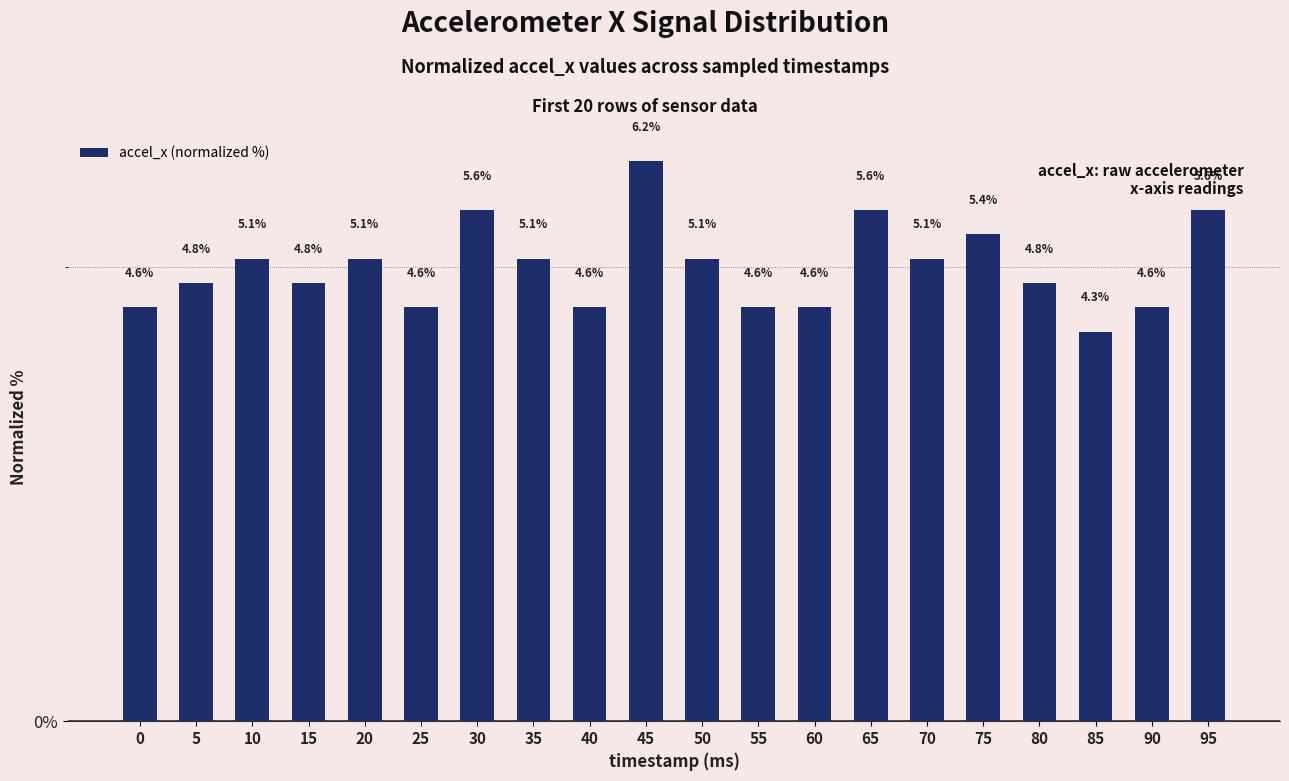

What is the value of the 5th bar from the left?

5.1